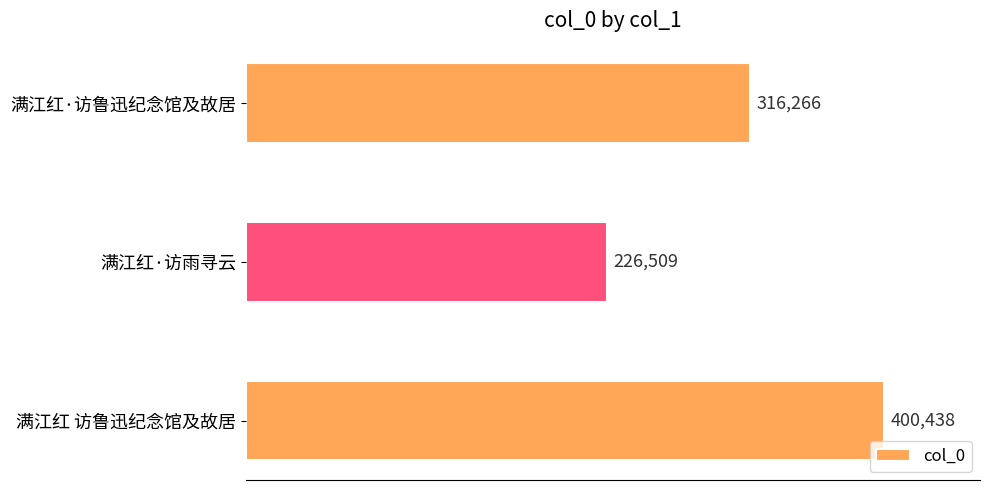

What value does the data have at 满江红·访雨寻云, to the nearest 100?

226500